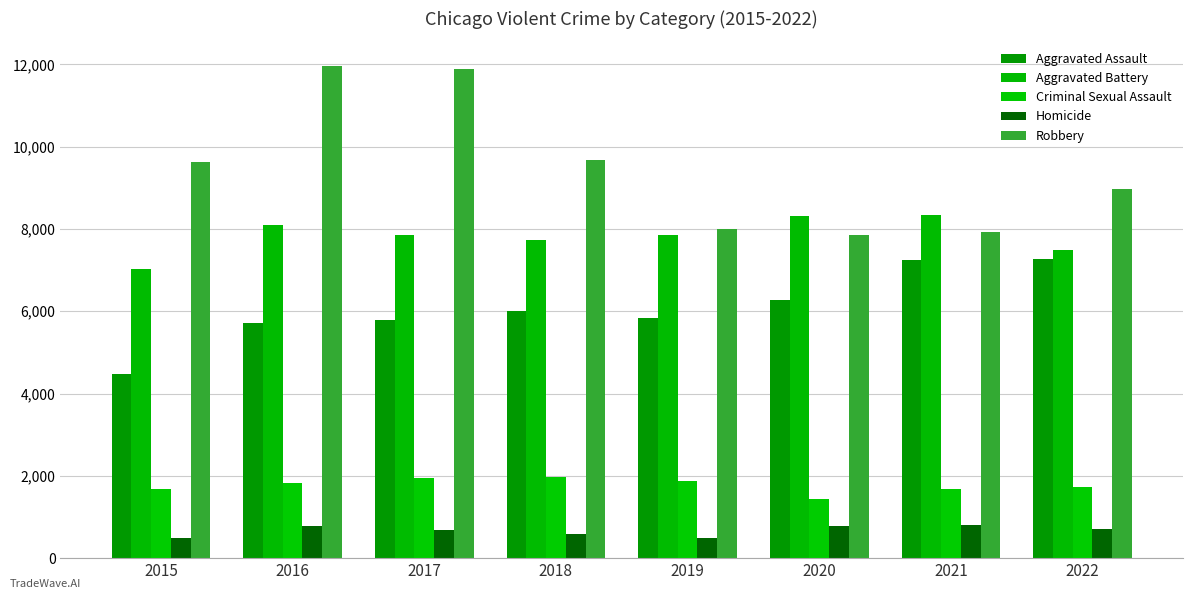

At which category is the sum across all series the highest?

2016